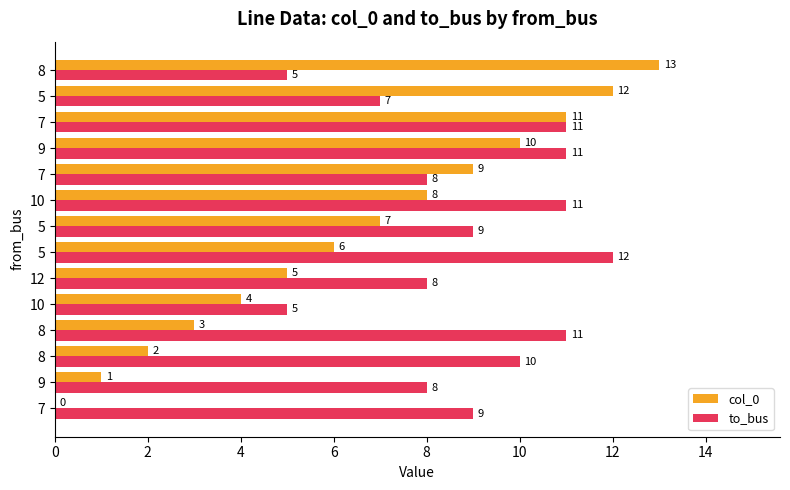

What is the maximum value shown in the chart?

13